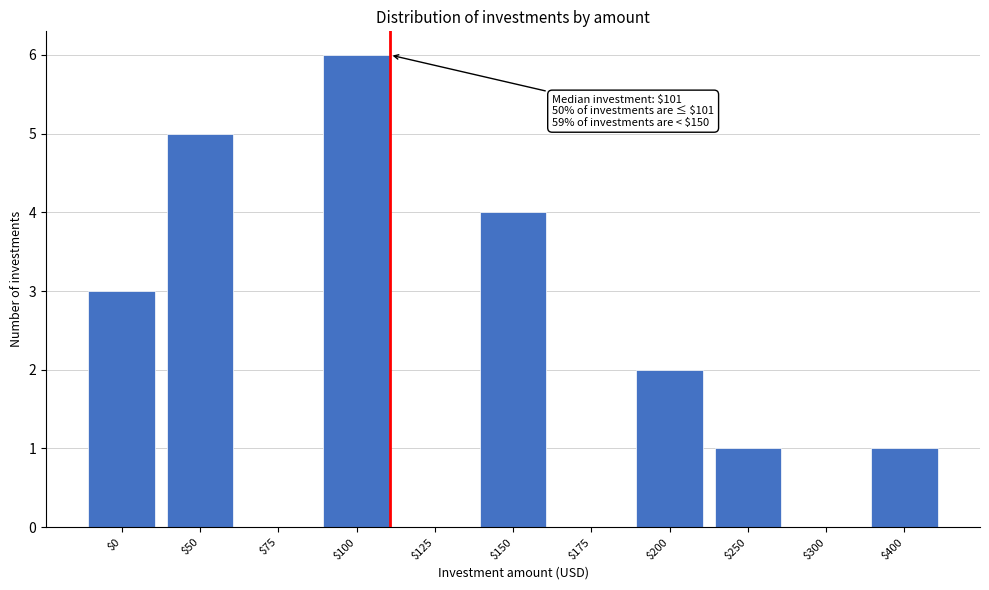

What is the sum of all values?

22